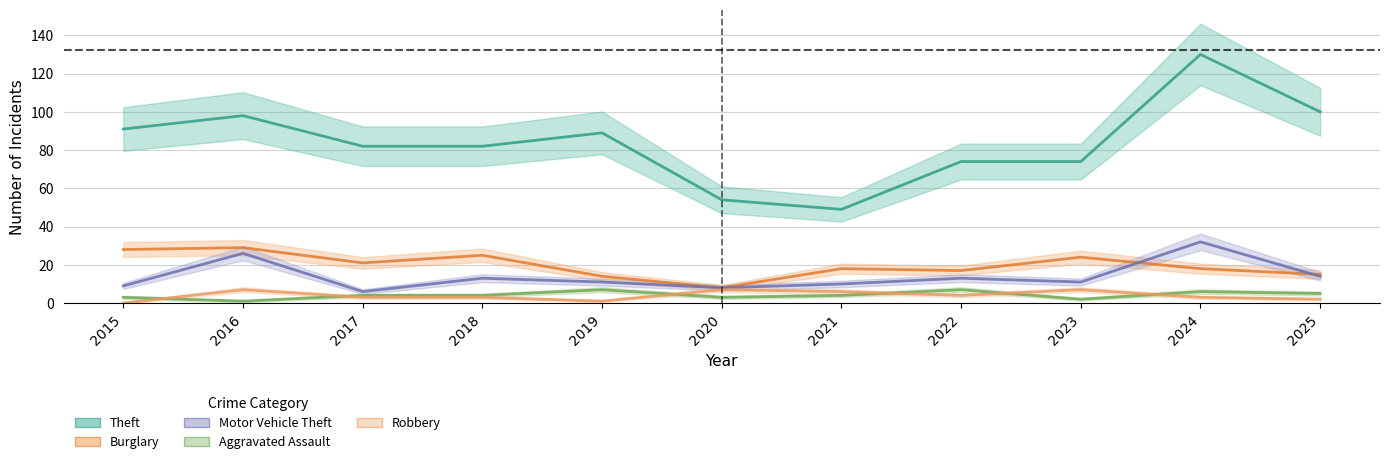

What are all the series names shown in the legend?

Theft, Burglary, Motor Vehicle Theft, Aggravated Assault, Robbery